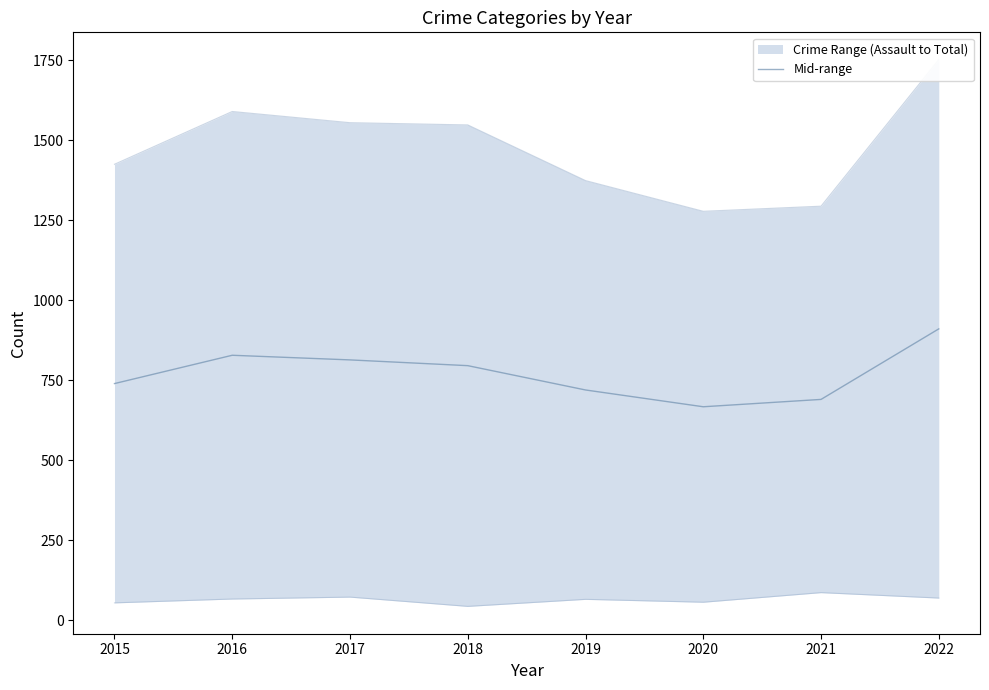

Count the number of categories in the chart.

8